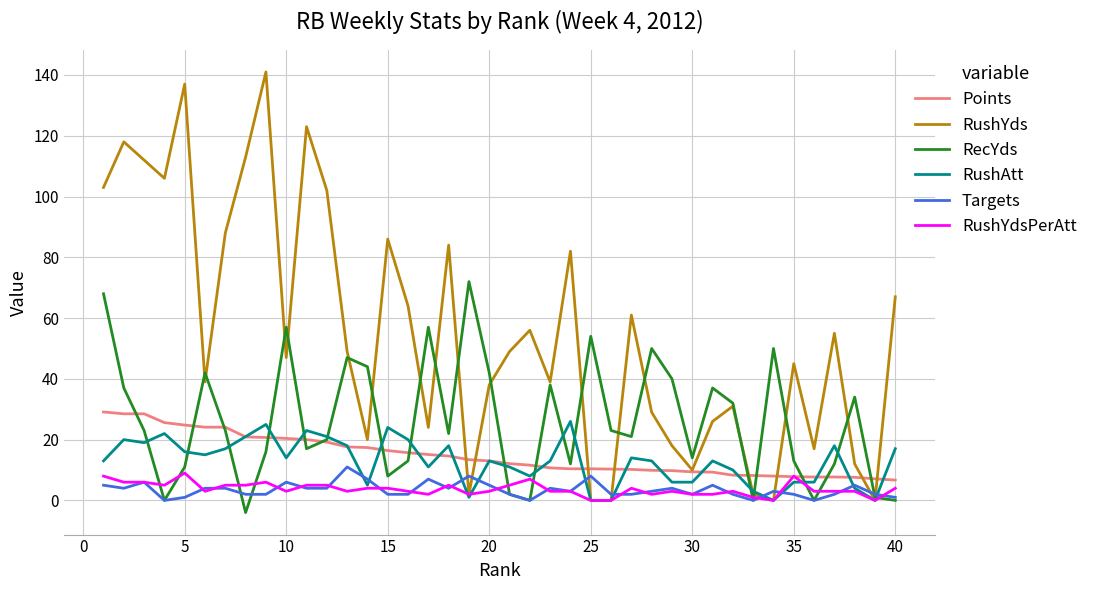

At how many categories does at least one series exceed 131?

2